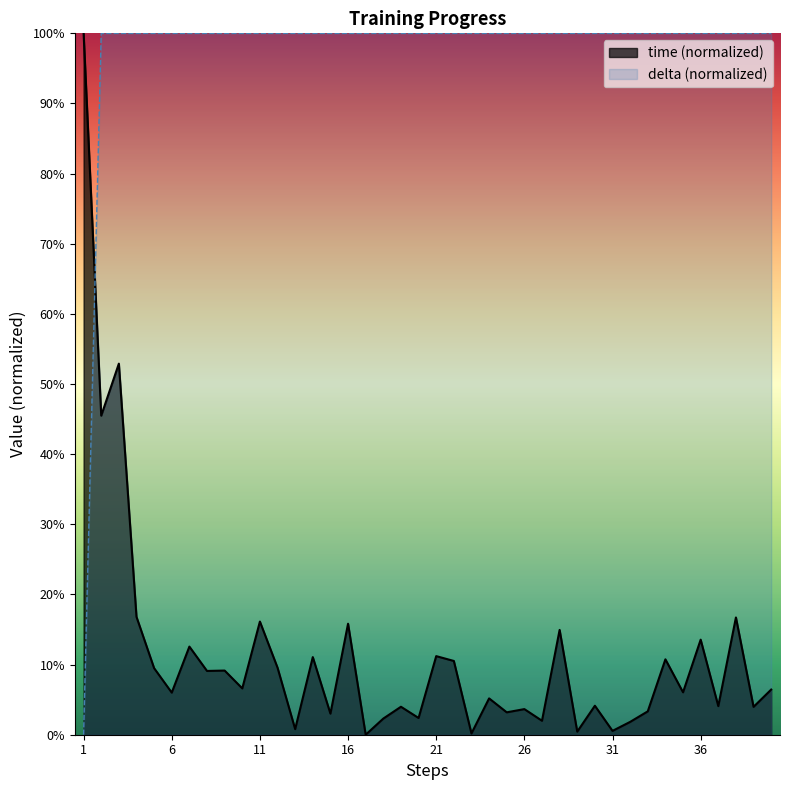

Rank the series at 11 from lowest to highest value.

time (normalized), delta (normalized)